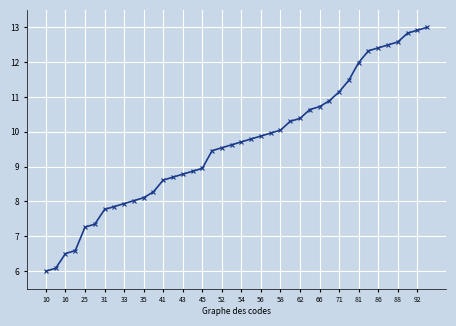

How many series are shown in this chart?

1